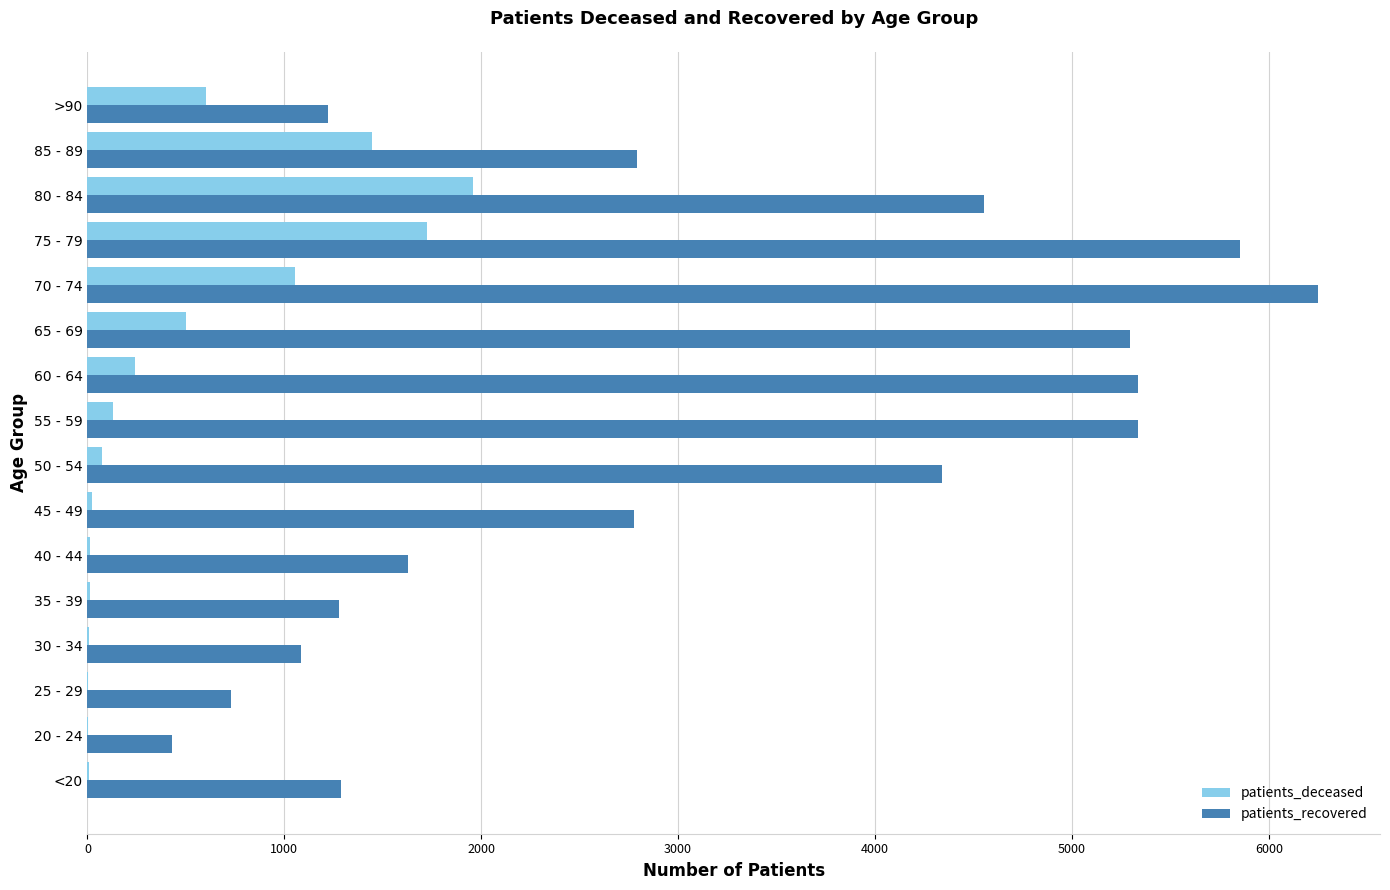

The value of patients_recovered at 50 - 54 is 4339. True or false?

True